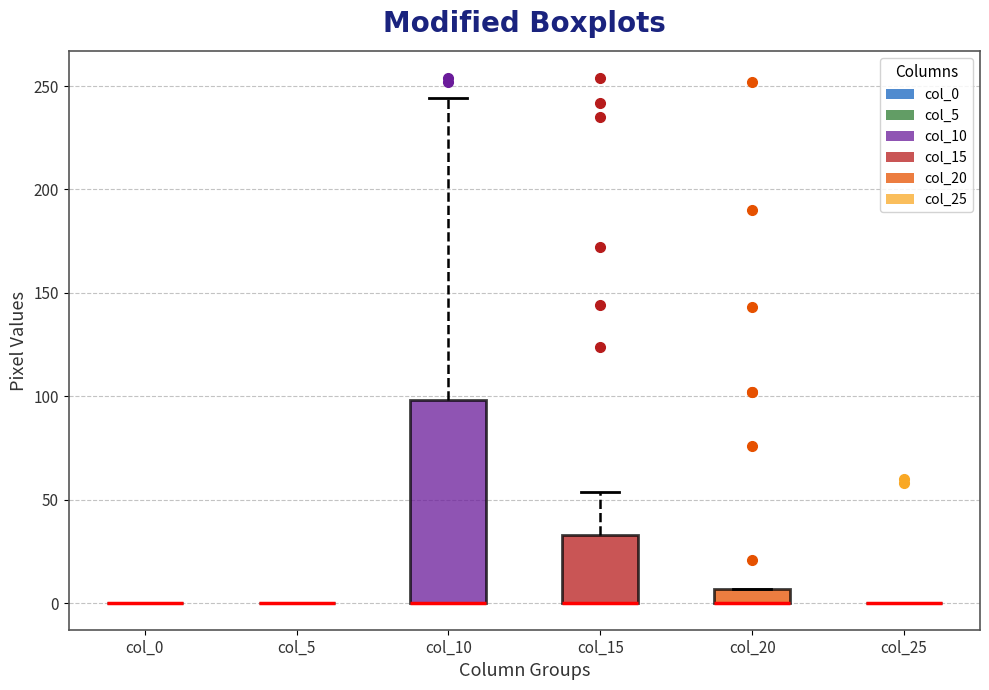

Comparing the boxes themselves (not the whiskers), which one is the tallest?

col_10